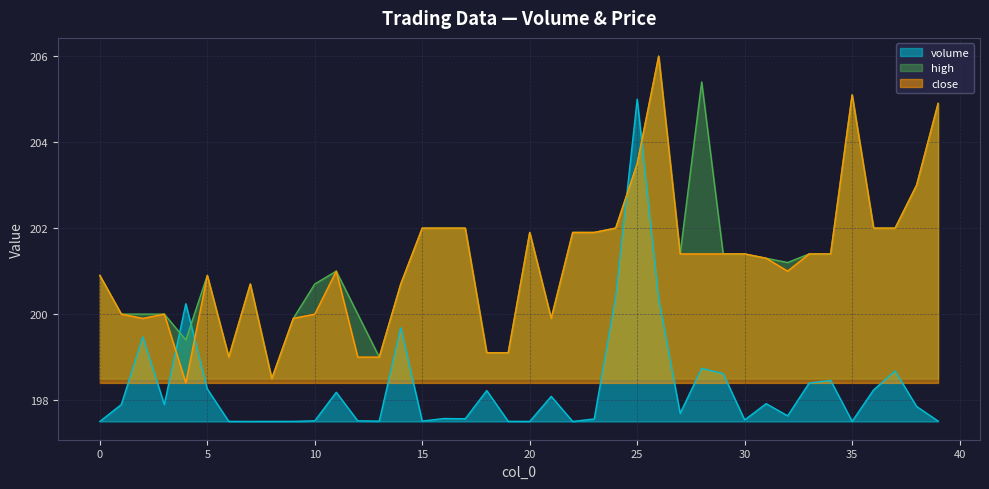

Is the value of close at 21 greater than the value of high at 31?

No